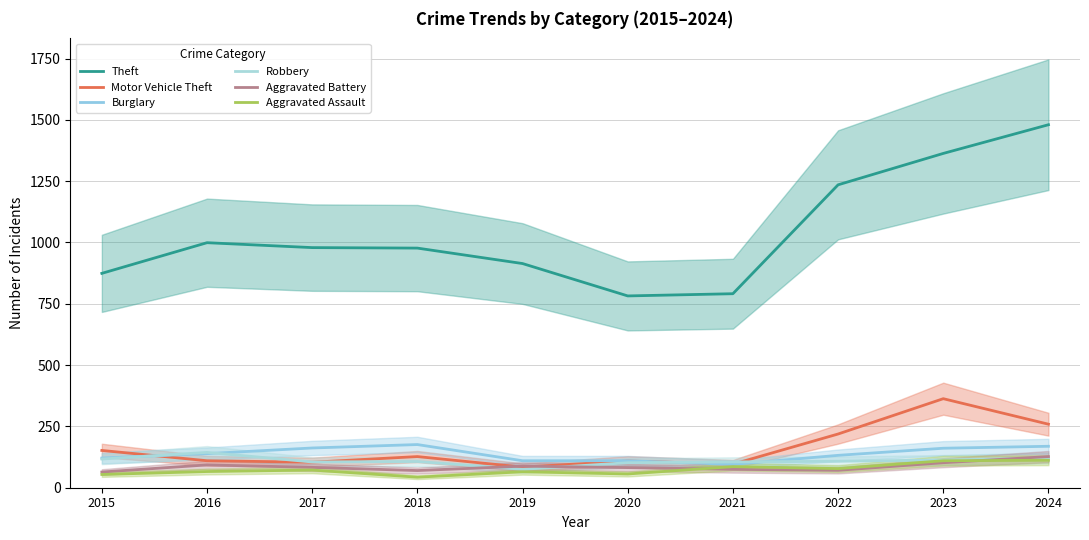

How many interior local peaks does the Motor Vehicle Theft series have?

3